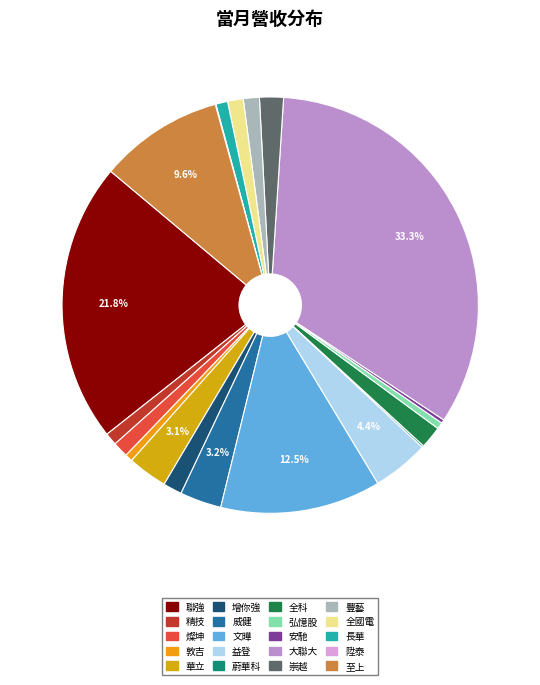

To the nearest percent, what portion does 華立 represent?

3%